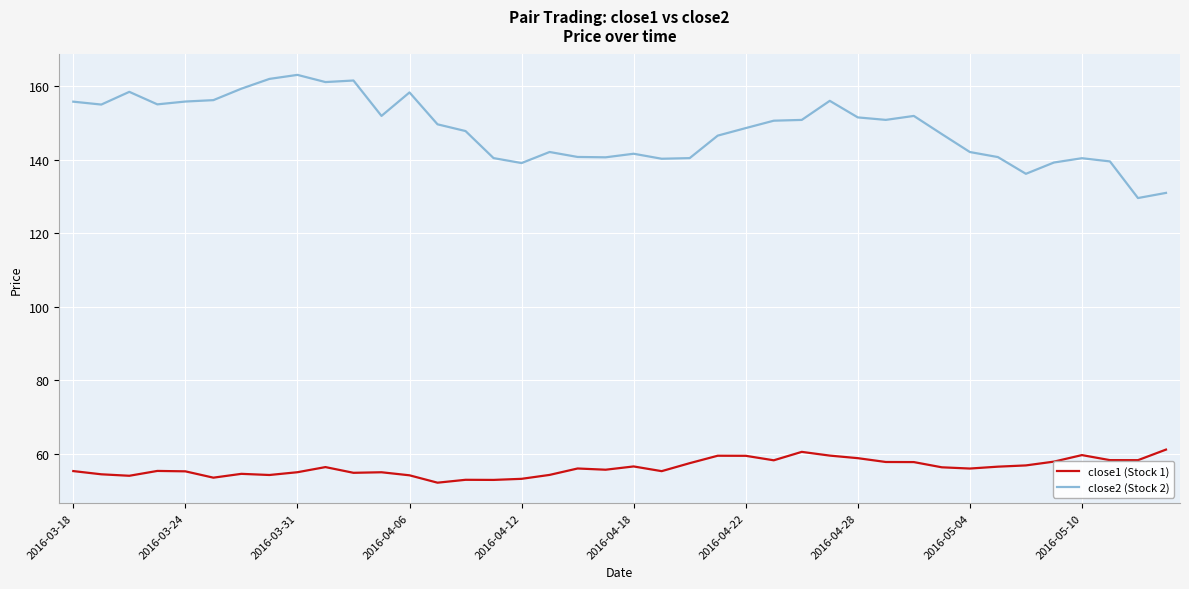

True or false: close1 (Stock 1) and close2 (Stock 2) intersect in this chart.

False